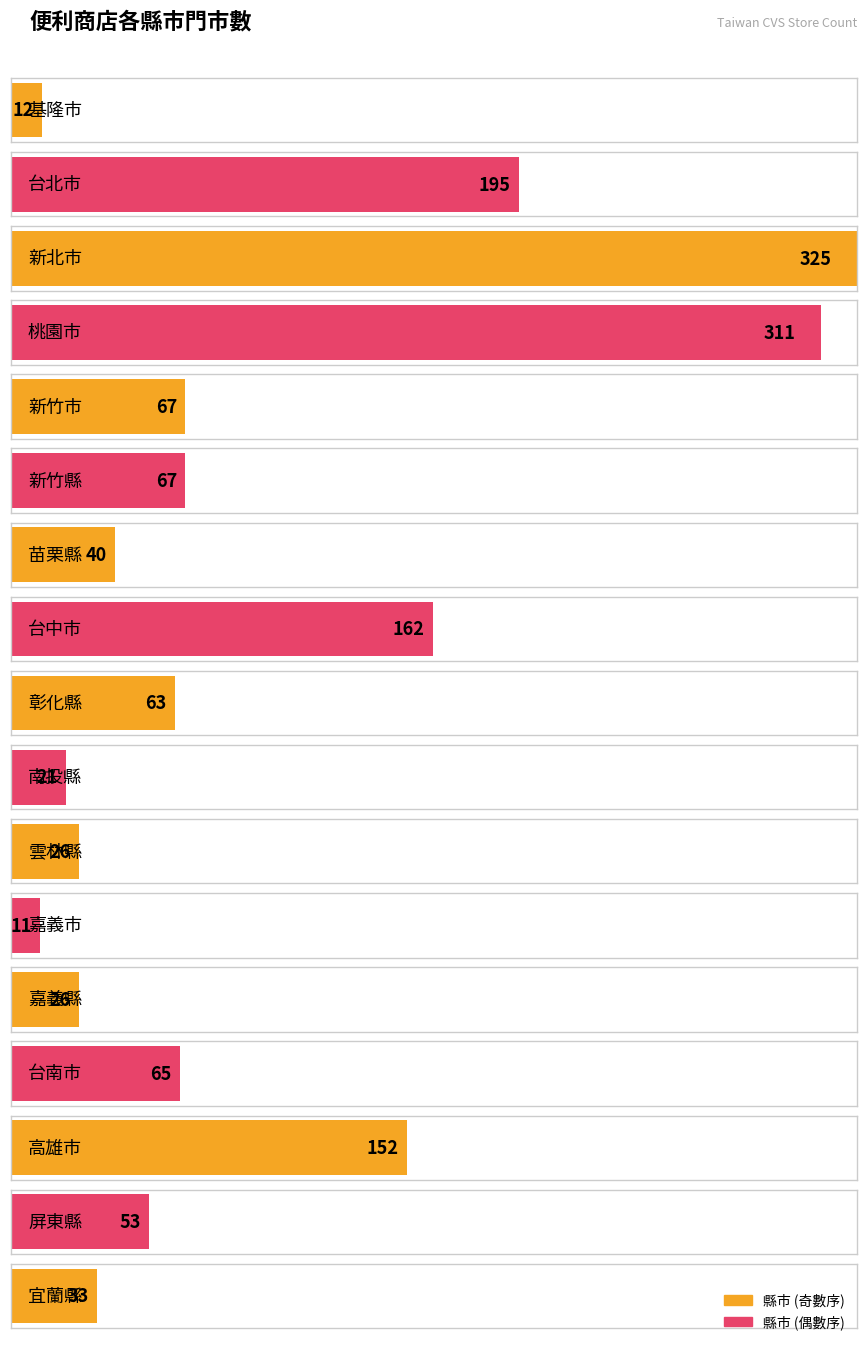

Does the chart contain any negative values?

No